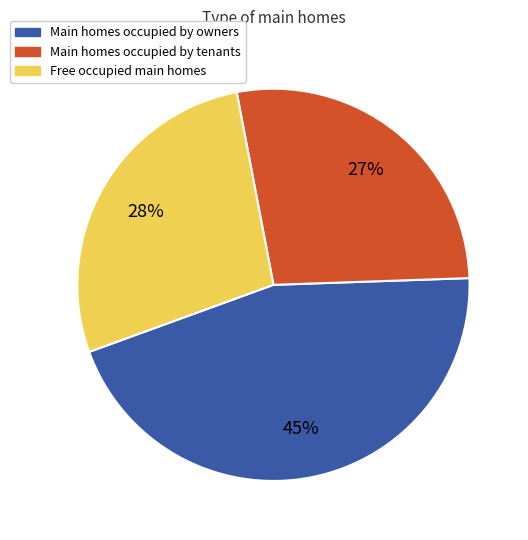

Is there a majority slice in this chart?

No